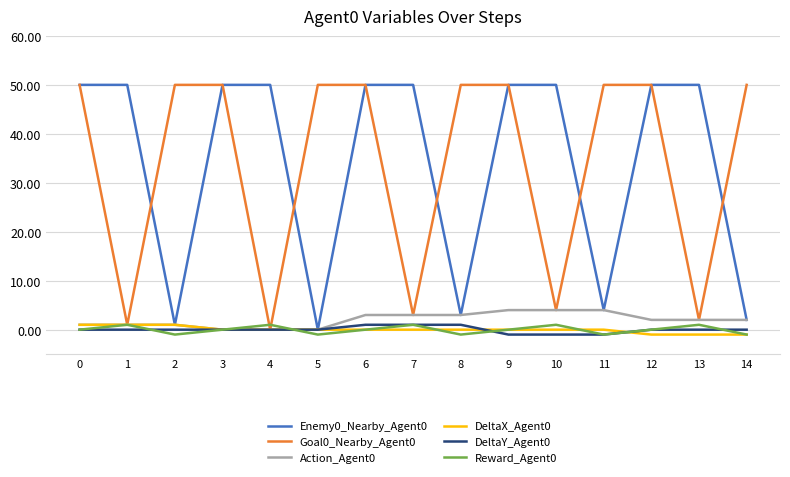

Does the chart display data point markers on the line(s)?

No